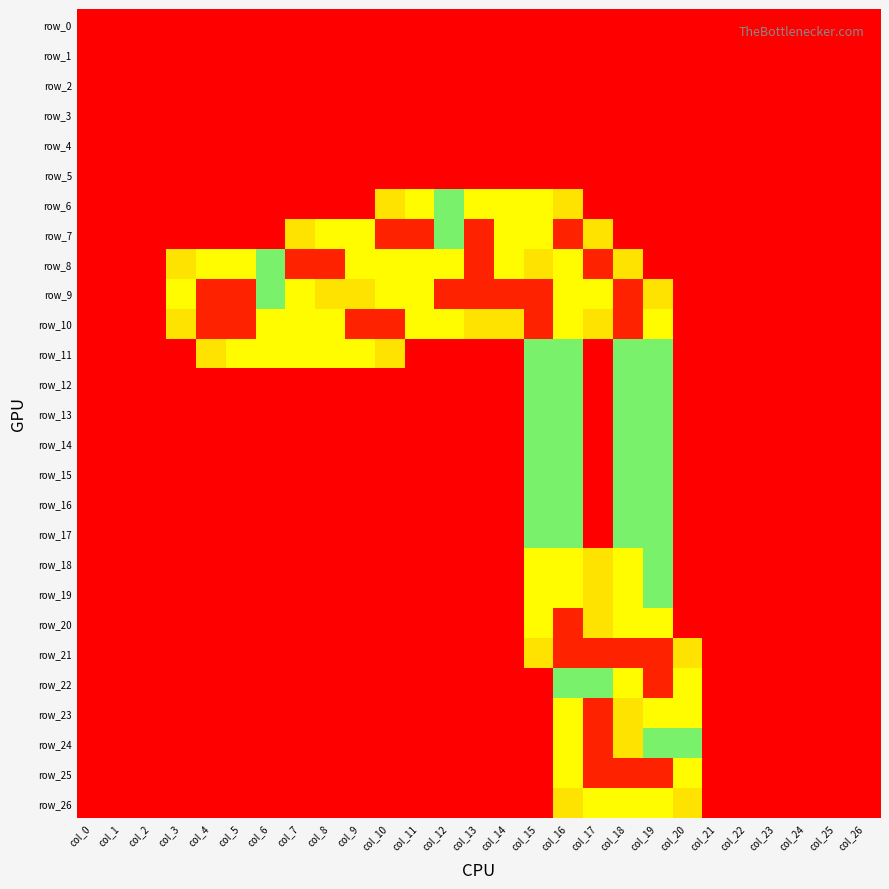

What is the difference between the second highest and second lowest values in the row_17 series?

1.0